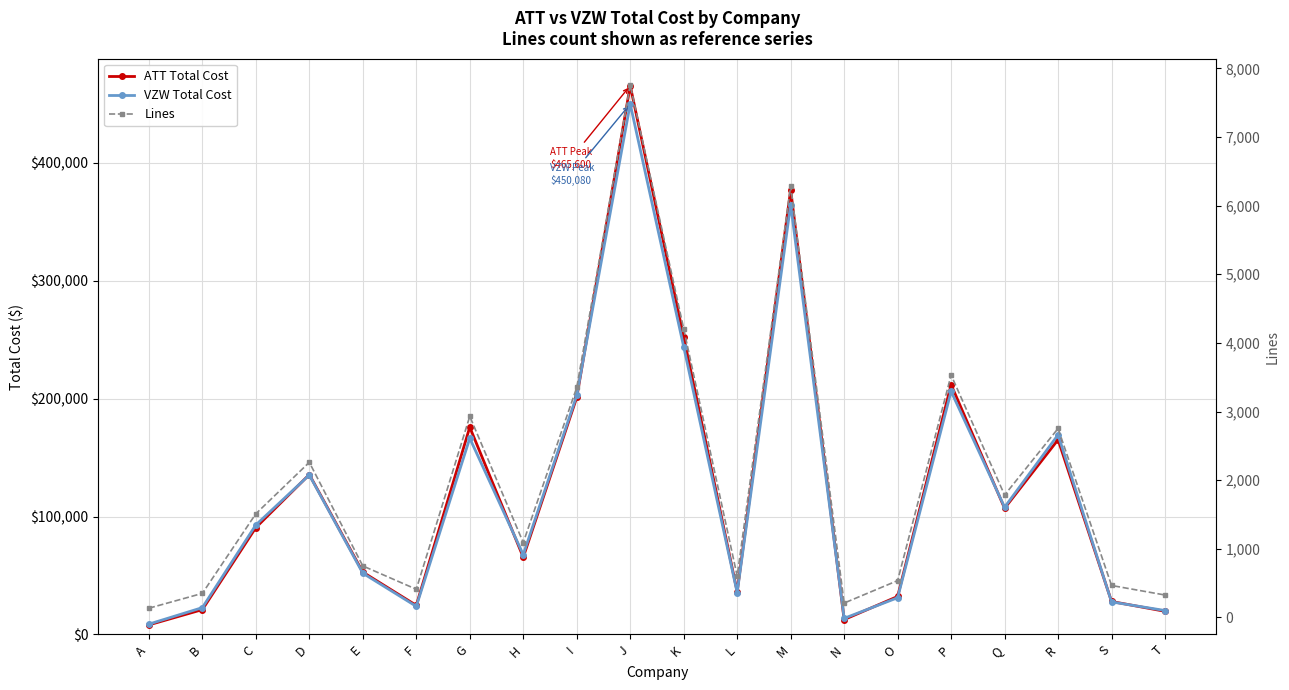

The value of VZW Total Cost at N is 18934. True or false?

False